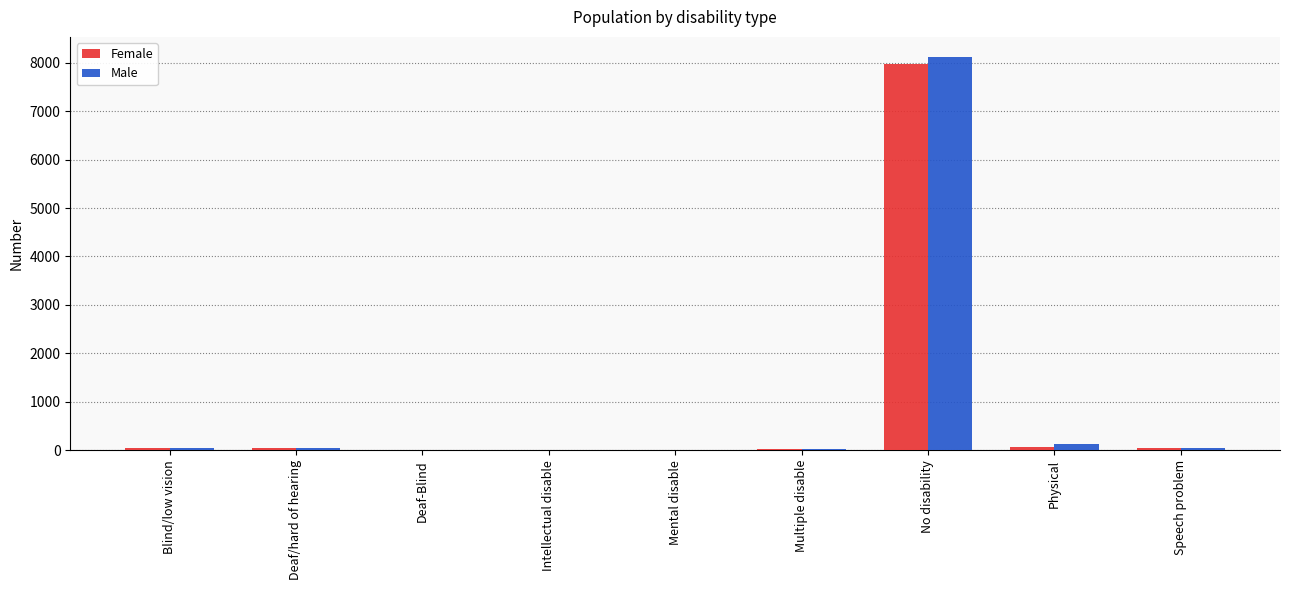

Which series changed the most between Intellectual disable and No disability?

Male